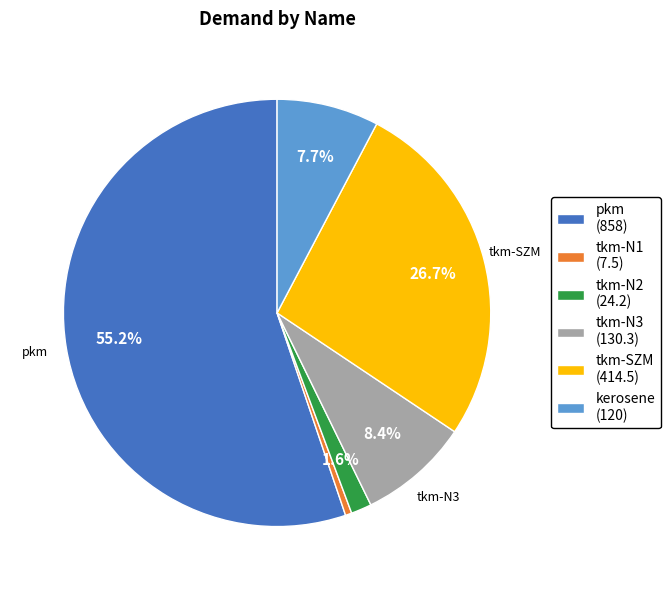

Is there a majority slice in this chart?

Yes